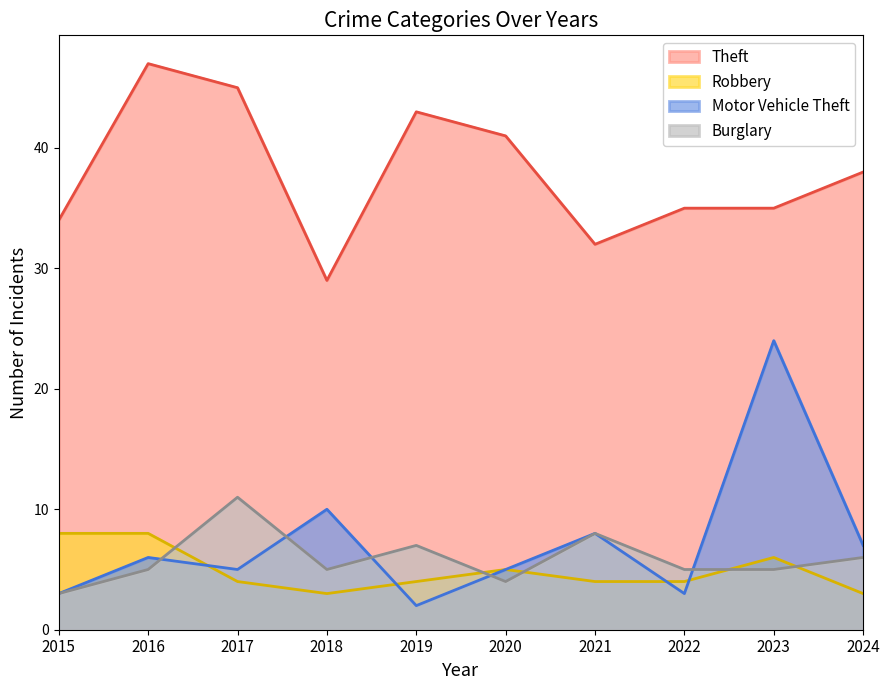

How many series are shown in this chart?

4